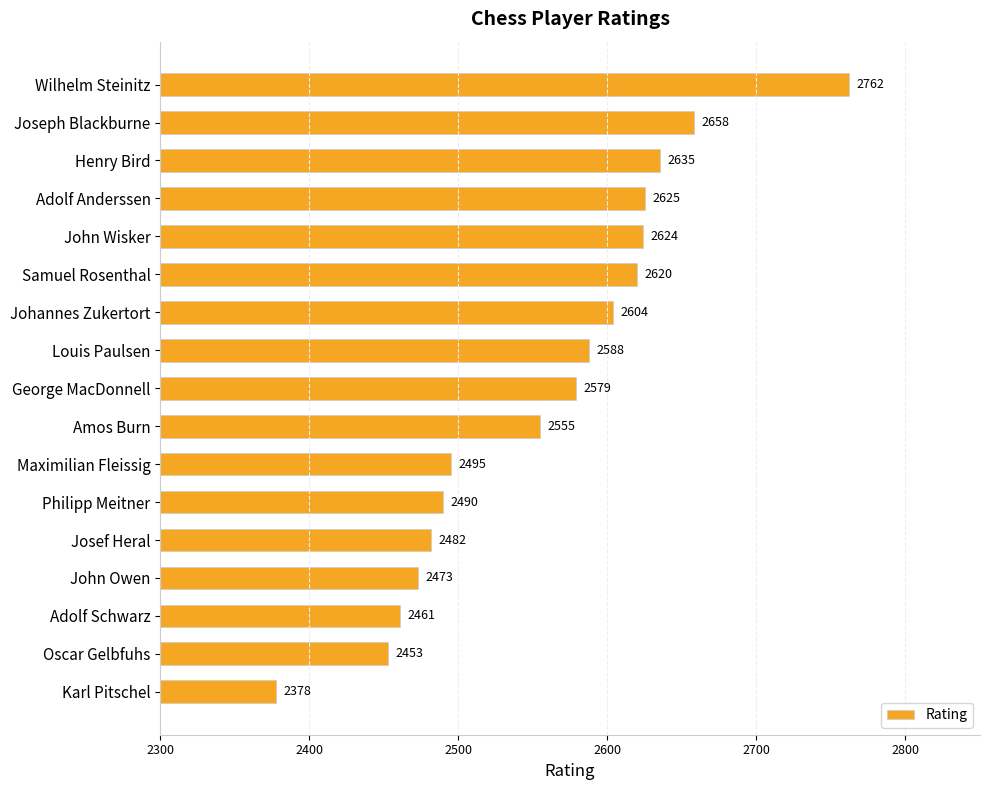

Where is the data nearest to the value 2570?

George MacDonnell